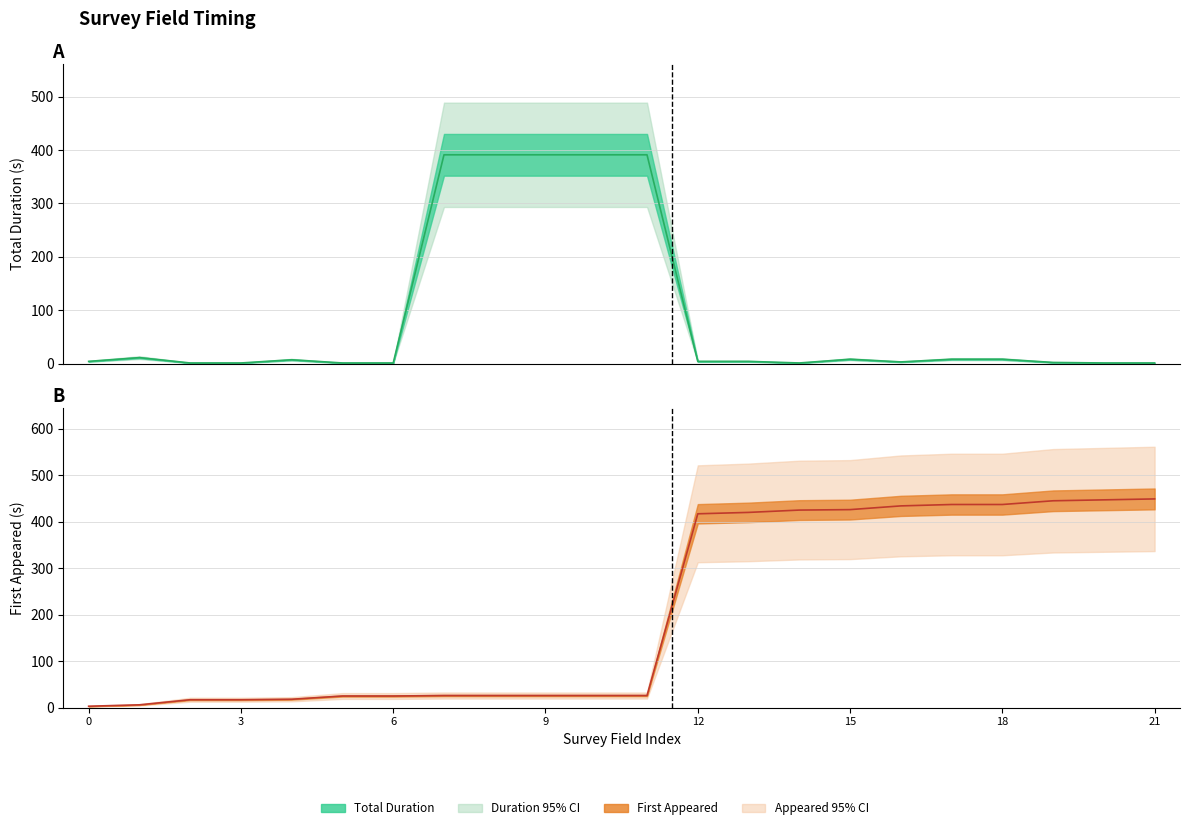

Reading left to right, what are all the values shown in this chart?

Total duration (seconds): 4	11	1	1	7	1	1	391	391	391	391	391	4	4	1	8	3	8	8	2	1	1
First appeared (seconds into survey): 3	6	17	17	18	25	25	26	26	26	26	26	417	420	425	426	434	437	437	445	447	449